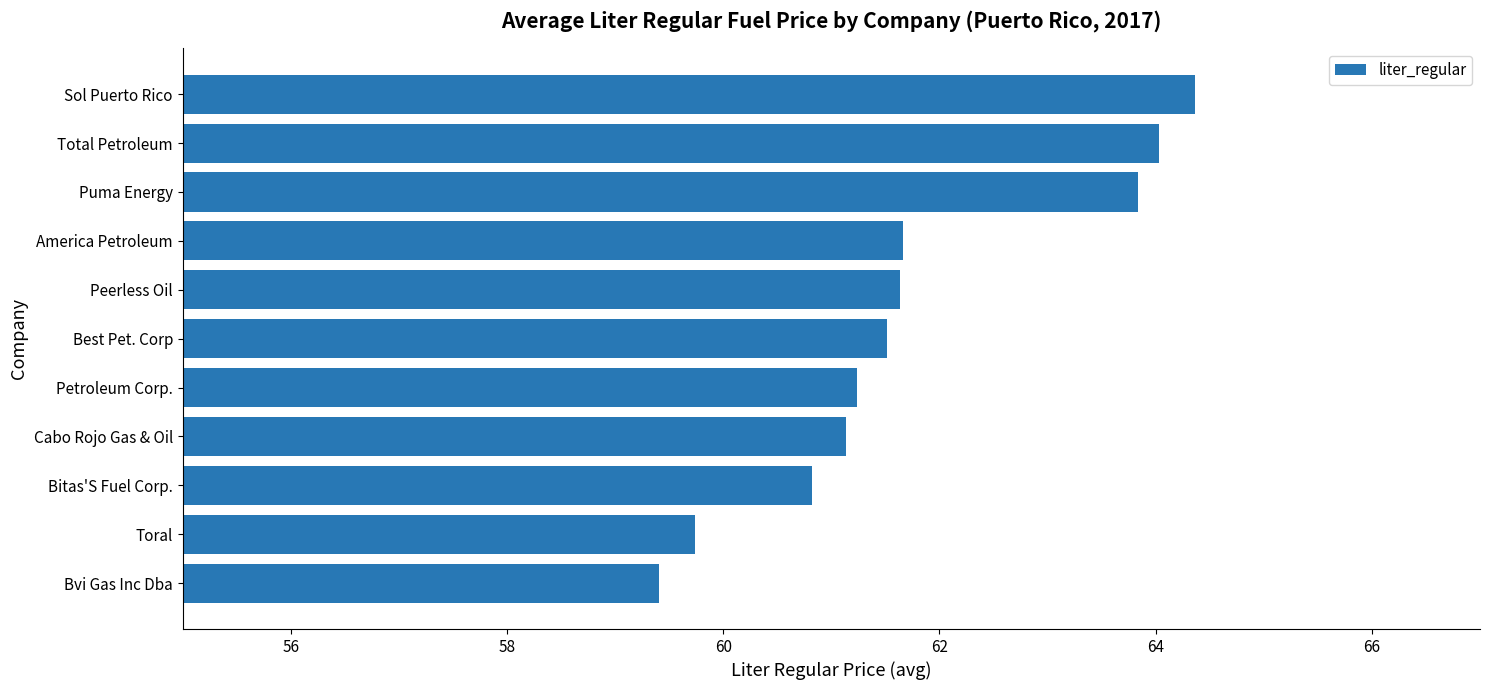

What is the average value?

61.8